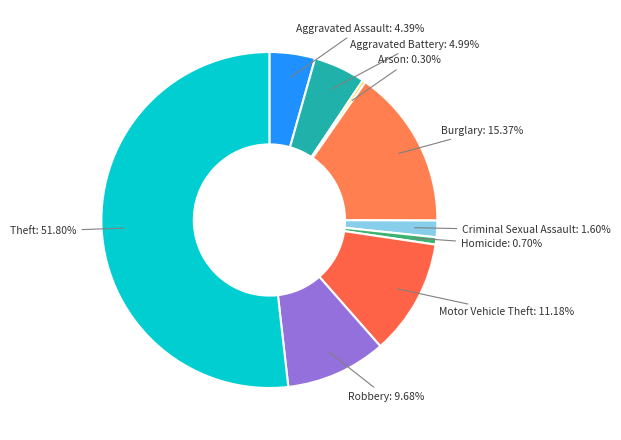

Is there a majority slice in this chart?

Yes